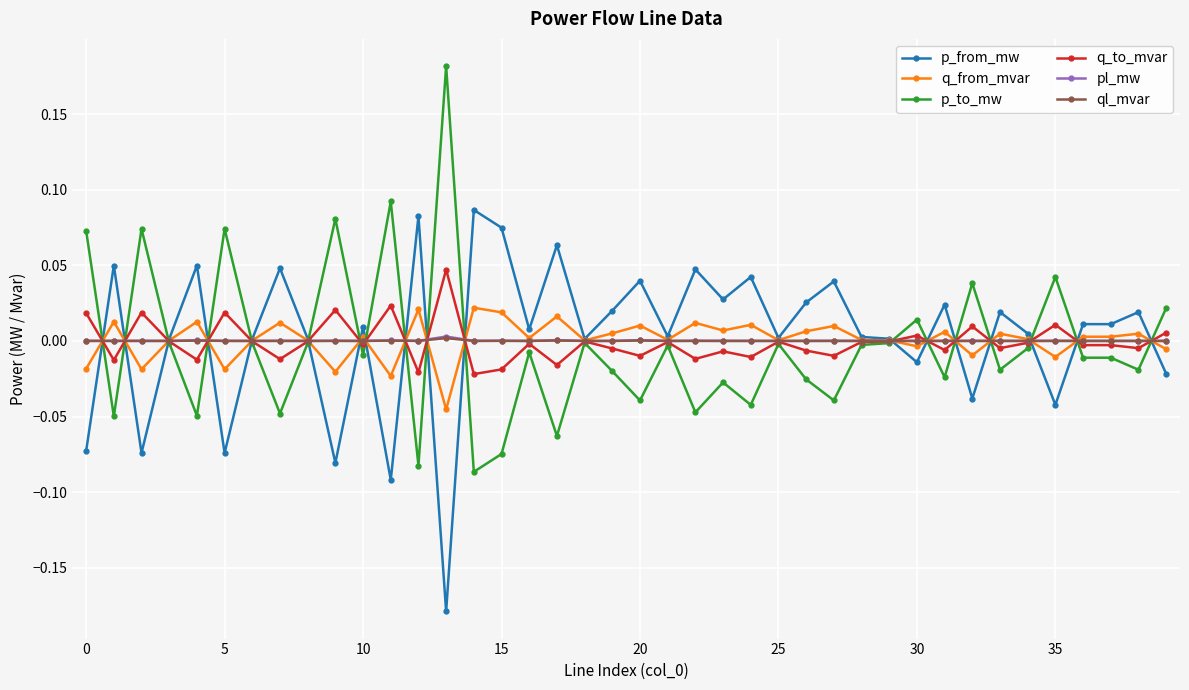

What are all the series names shown in the legend?

p_from_mw, q_from_mvar, p_to_mw, q_to_mvar, pl_mw, ql_mvar